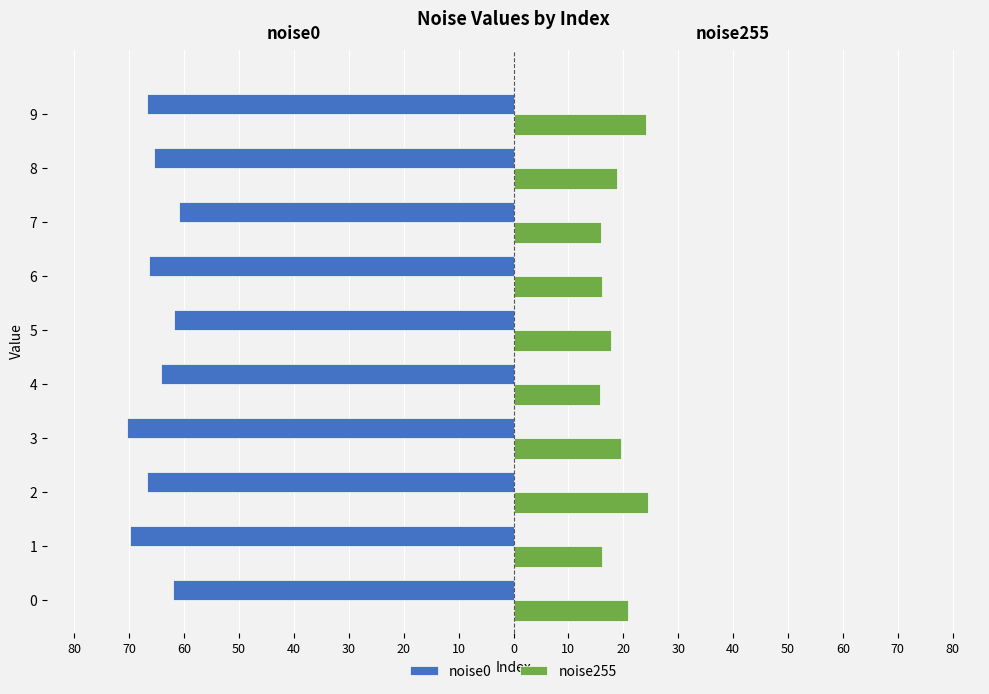

Reading left to right, list all the values displayed in this chart.

noise0: -62.0	-69.8	-66.8	-70.3	-64.3	-61.8	-66.5	-60.9	-65.5	-66.8
noise255: 20.9	16.1	24.6	19.6	15.8	17.8	16.1	15.9	18.9	24.1